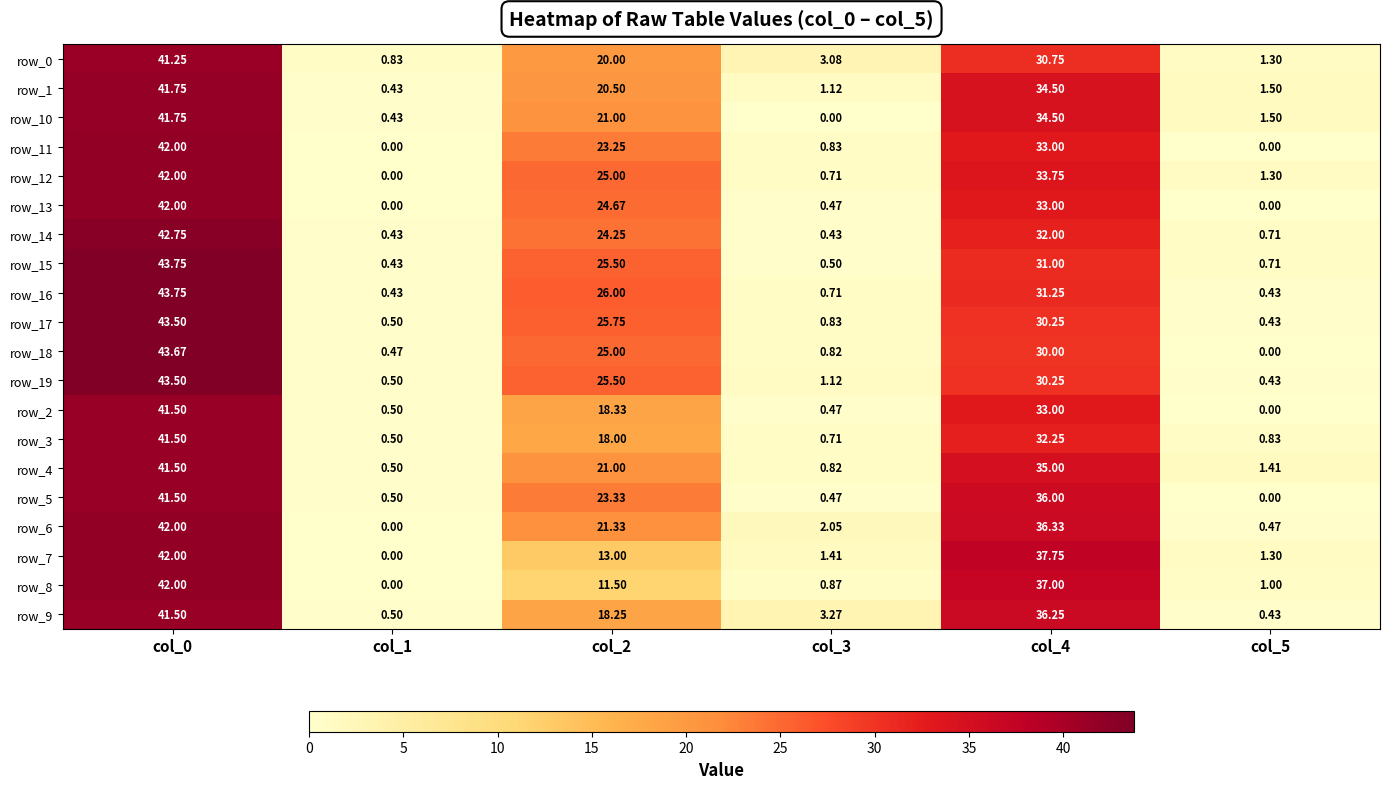

What is the highest value of the row_6 series?

42.0